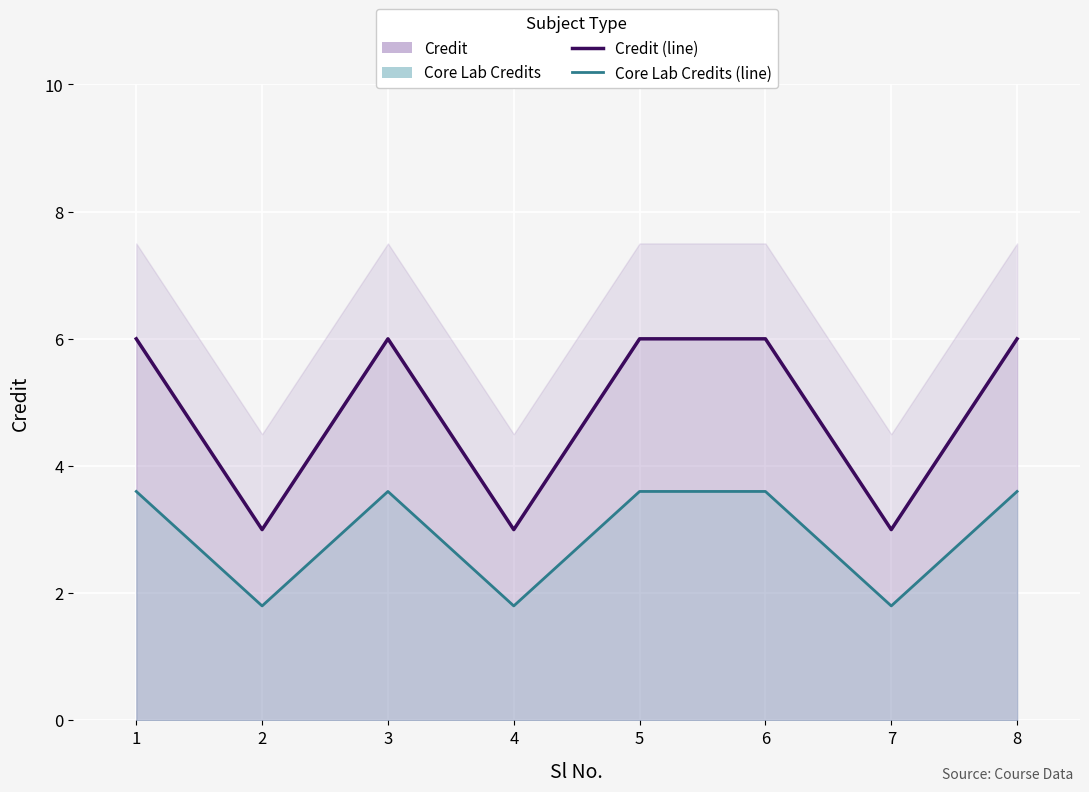

Reading left to right, list all the values displayed in this chart.

Credit (line): 6.0	3.0	6.0	3.0	6.0	6.0	3.0	6.0
Core Lab Credits (line): 3.6	1.8	3.6	1.8	3.6	3.6	1.8	3.6